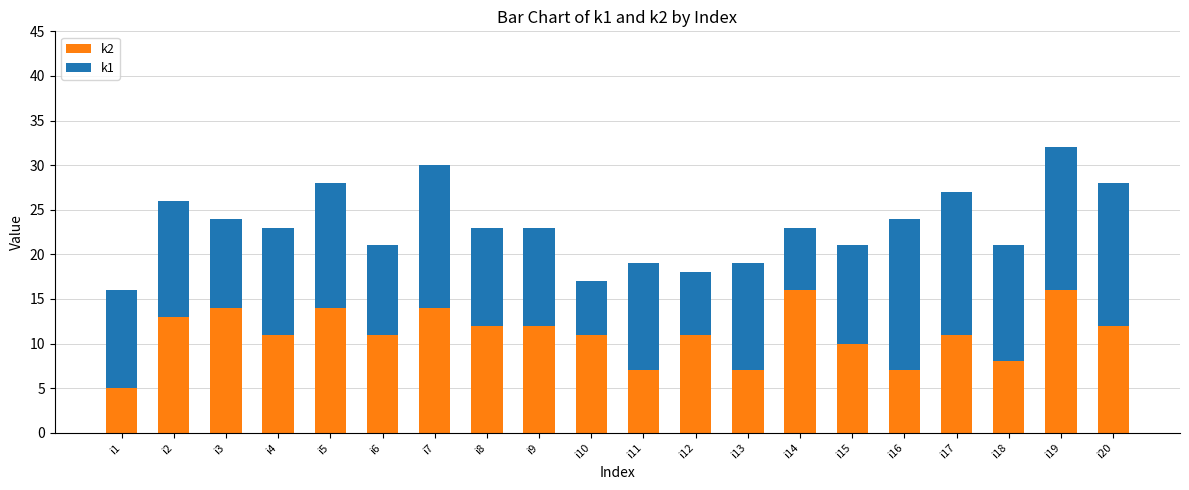

What is the average value of the k2 series?

11